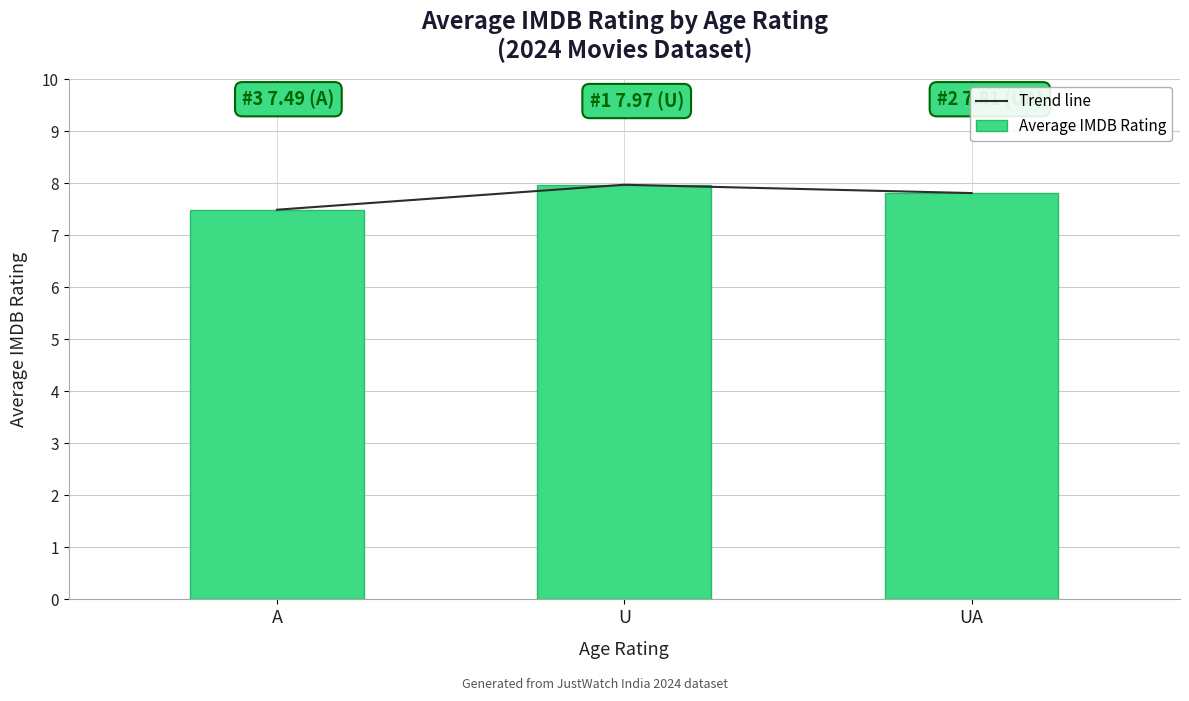

How many categories are shown in the chart?

3